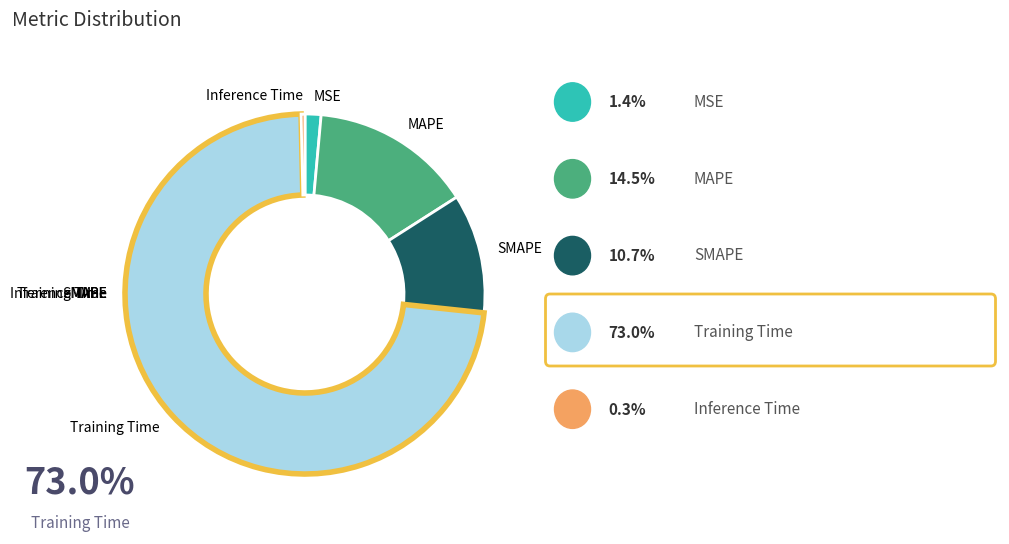

To the nearest percent, what portion does MSE represent?

1%